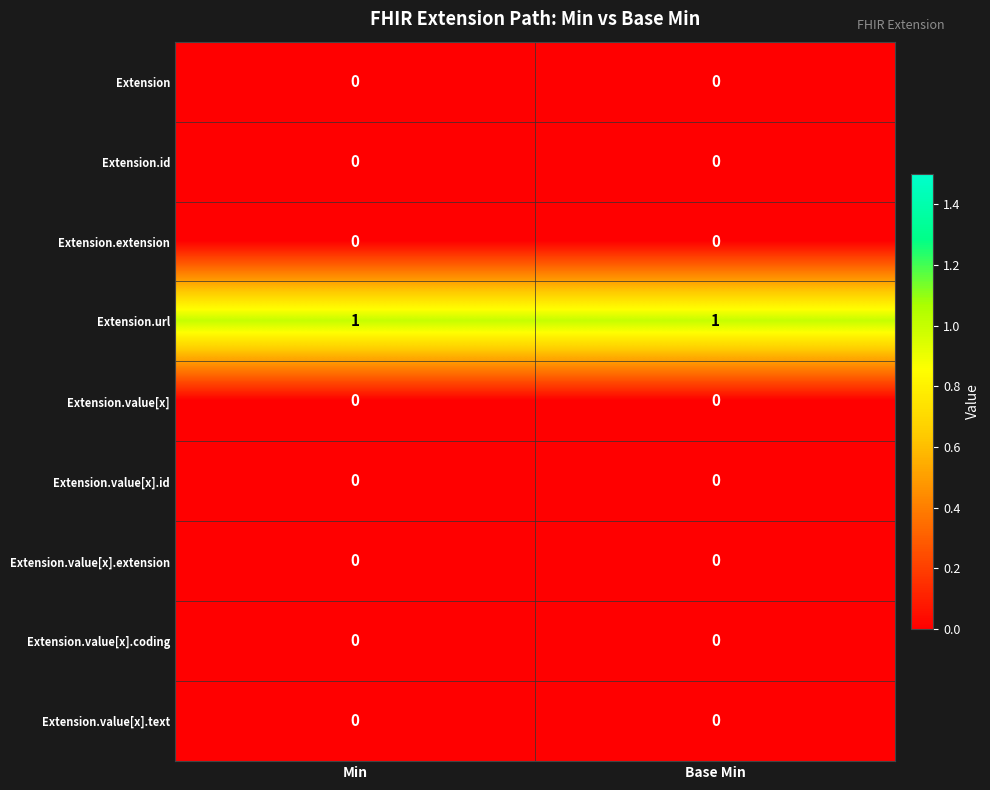

Which series has the largest total across all categories?

Extension.url